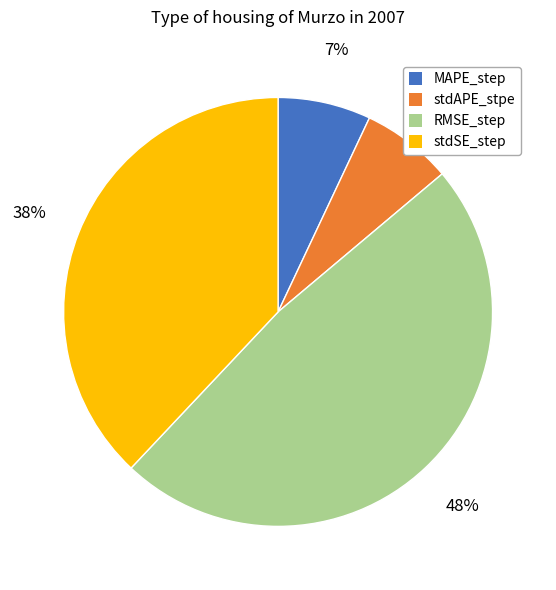

Does stdAPE_stpe represent more than half of the total?

No